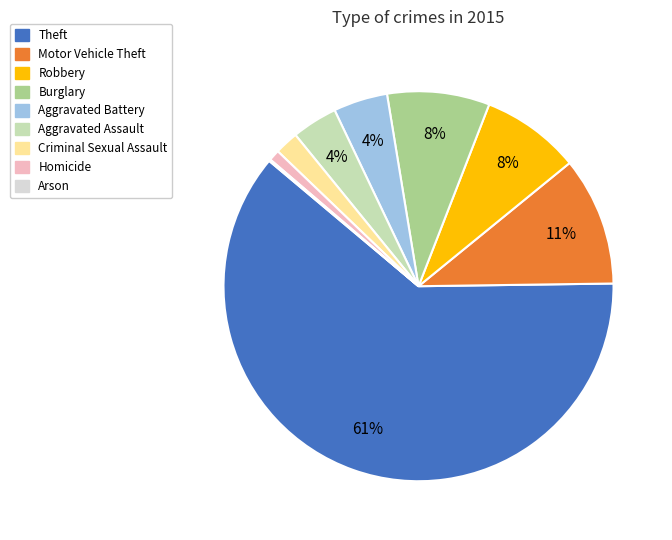

What is the largest slice in the pie chart?

Theft